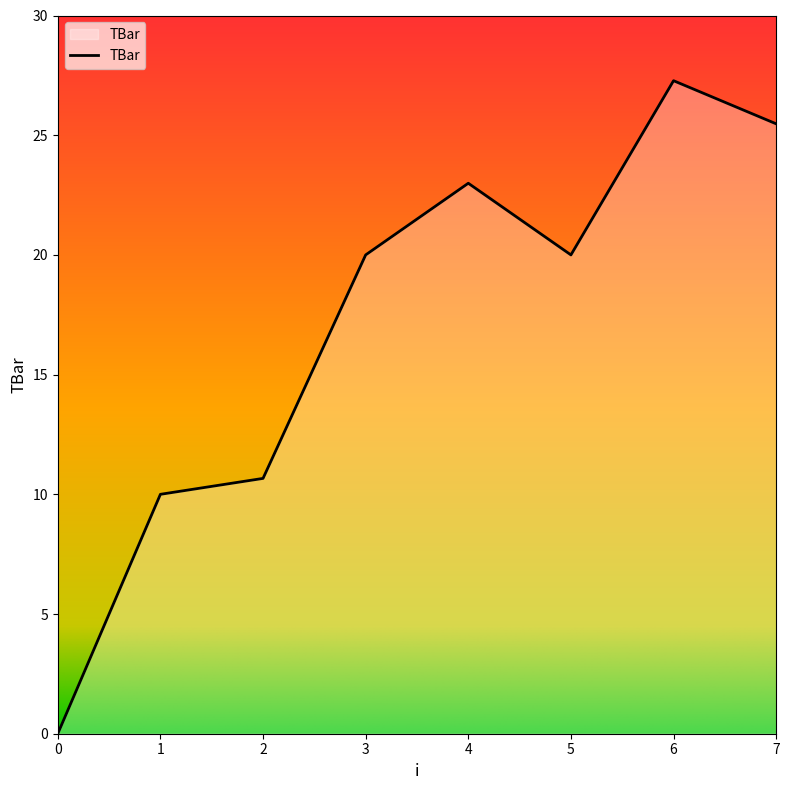

Is it true that the value at 2 is 10.7?

True